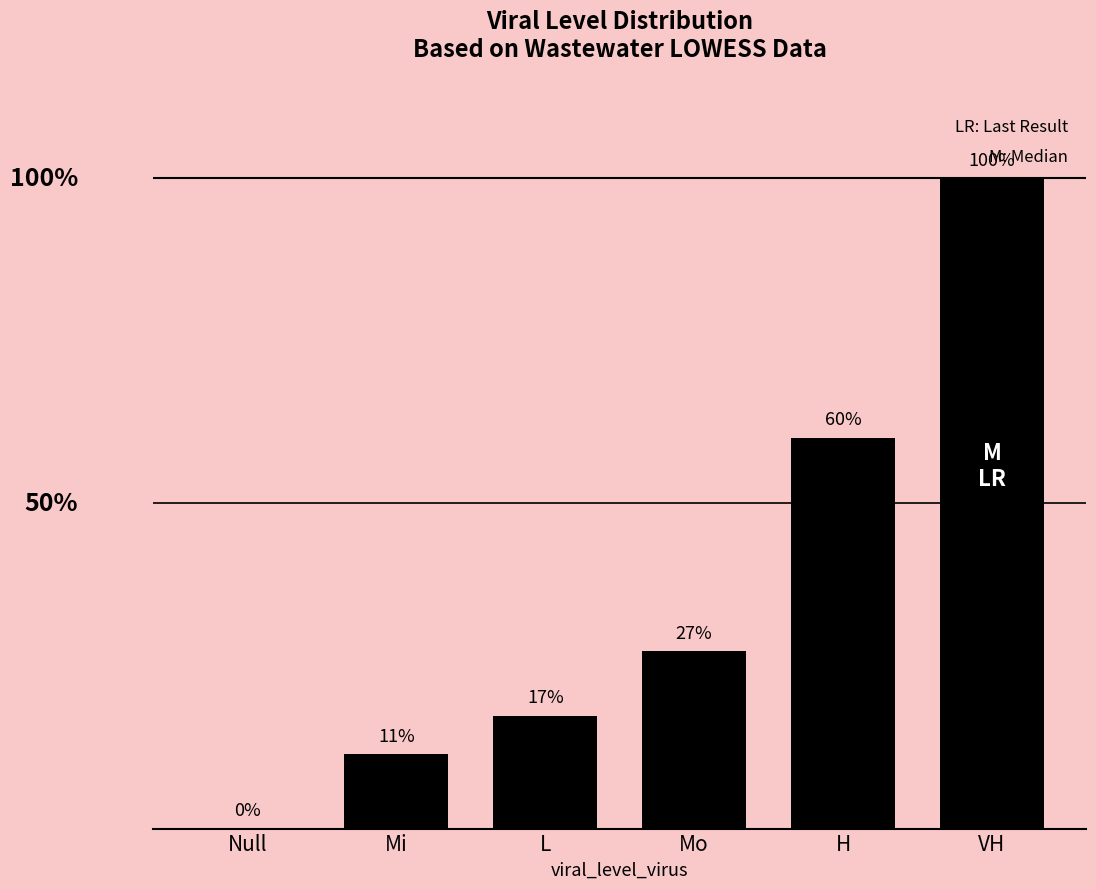

What is the change in value from Mi to L?

+5.9